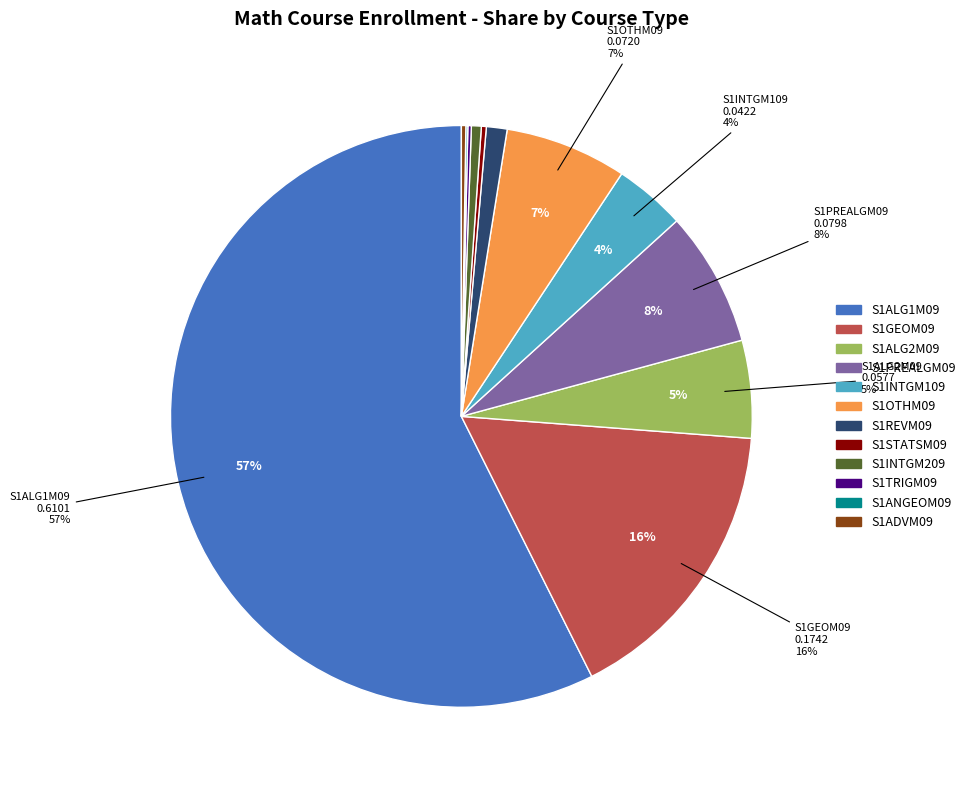

To the nearest percent, what portion does S1ALG2M09 represent?

5%